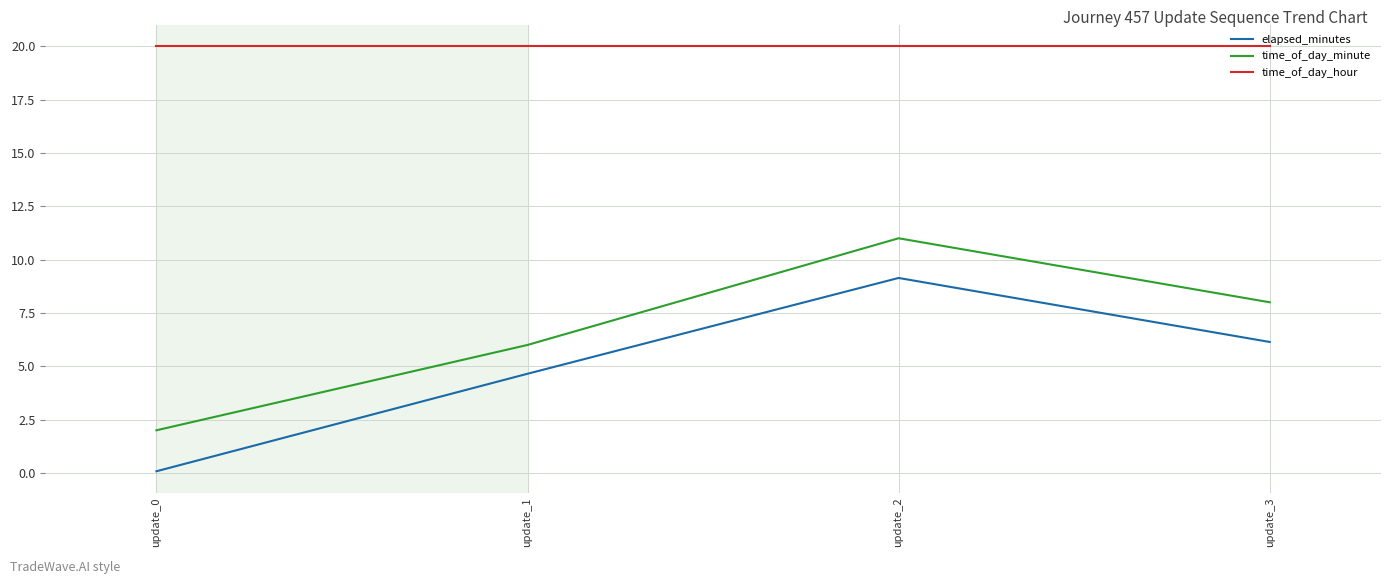

True or false: time_of_day_minute has more than 2 points higher than both neighbors.

False